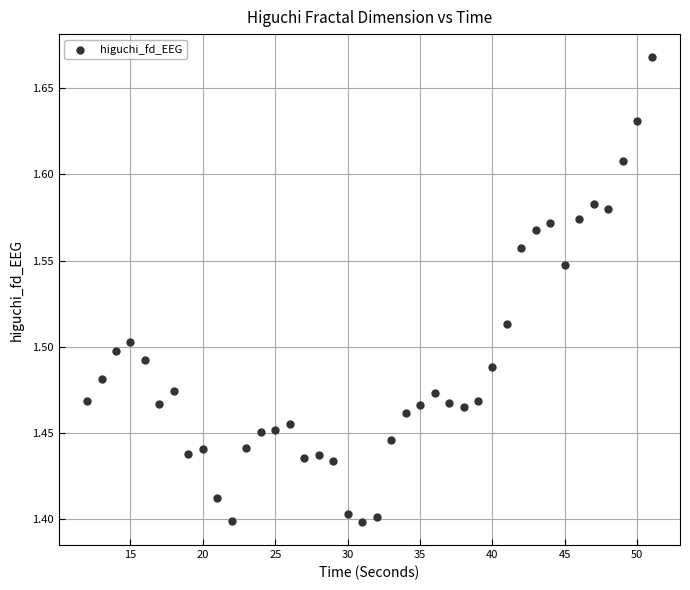

What is the range of Y values (max minus min)?

0.3